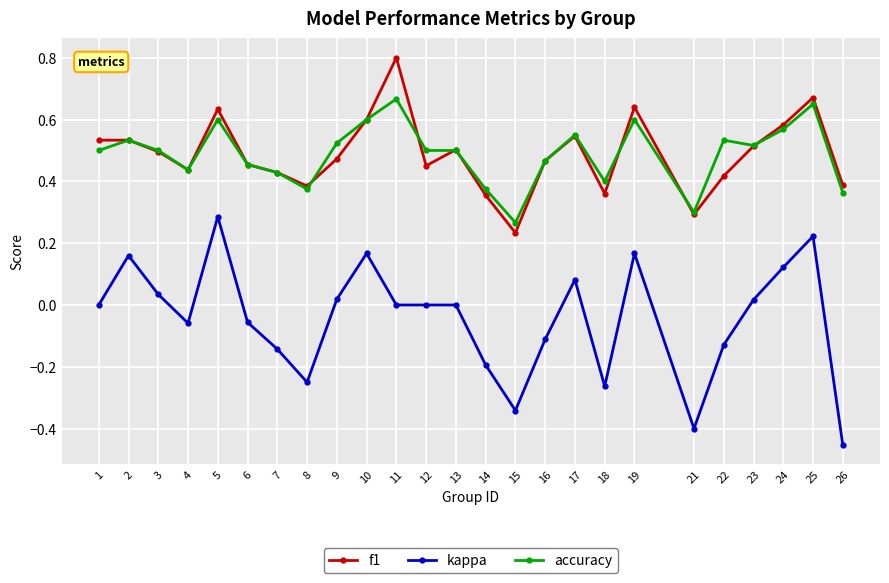

At how many categories does at least one series exceed 0?

25